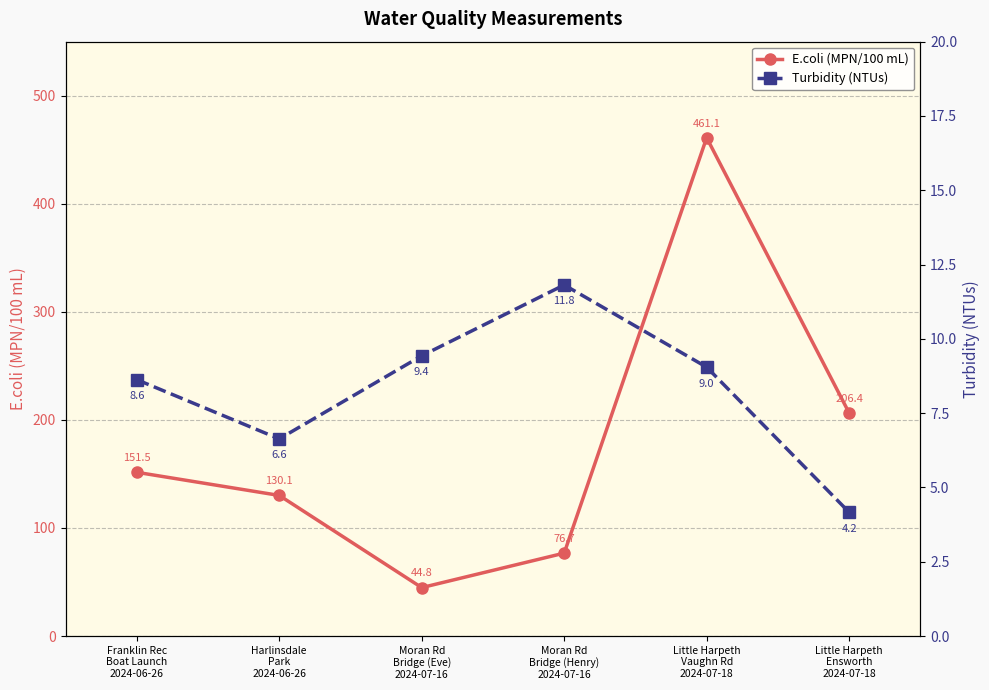

What is the label of the 4th point from the left?

Moran Rd
Bridge (Henry)
2024-07-16